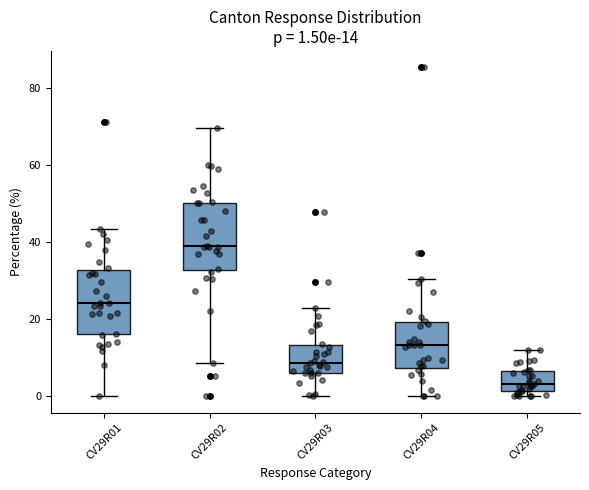

Which box's median line is the lowest?

CV29R05